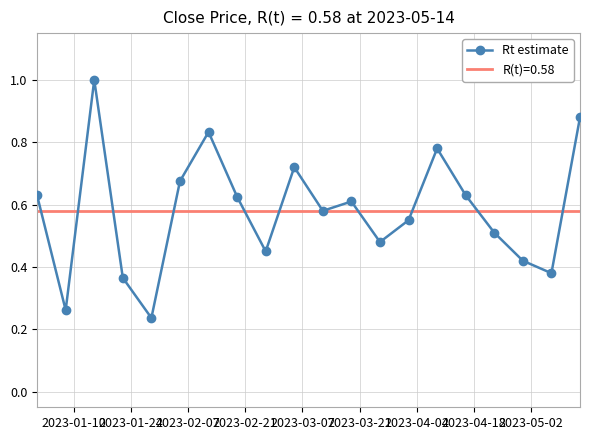

Does the chart have visible grid lines?

Yes